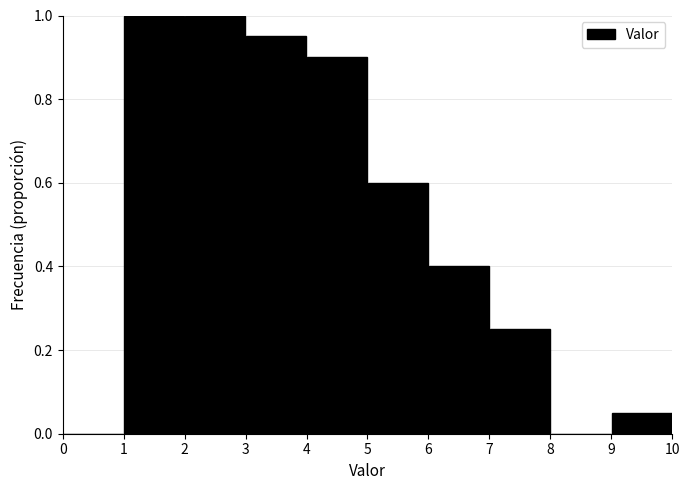

How tall is the bar that spans 6 to 7 on the x-axis? The values are not printed on the chart, so give them approximately, as read against the axis.

0.40